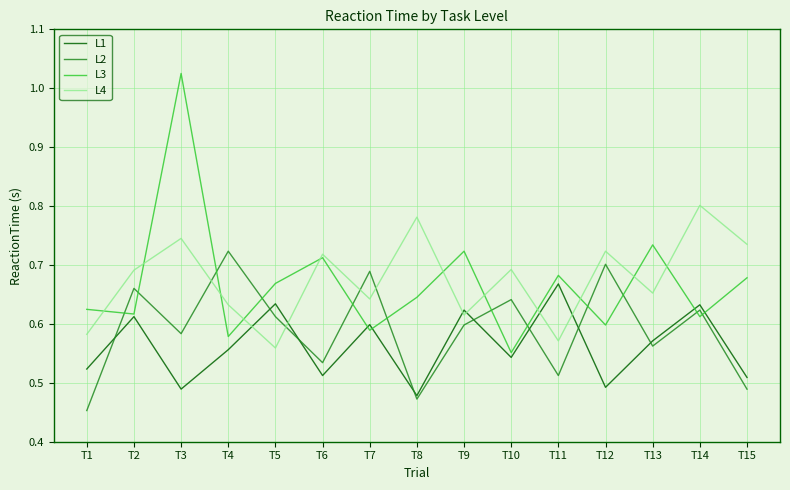

Which series ends up on top after the final intersection of L2 and L1?

L1